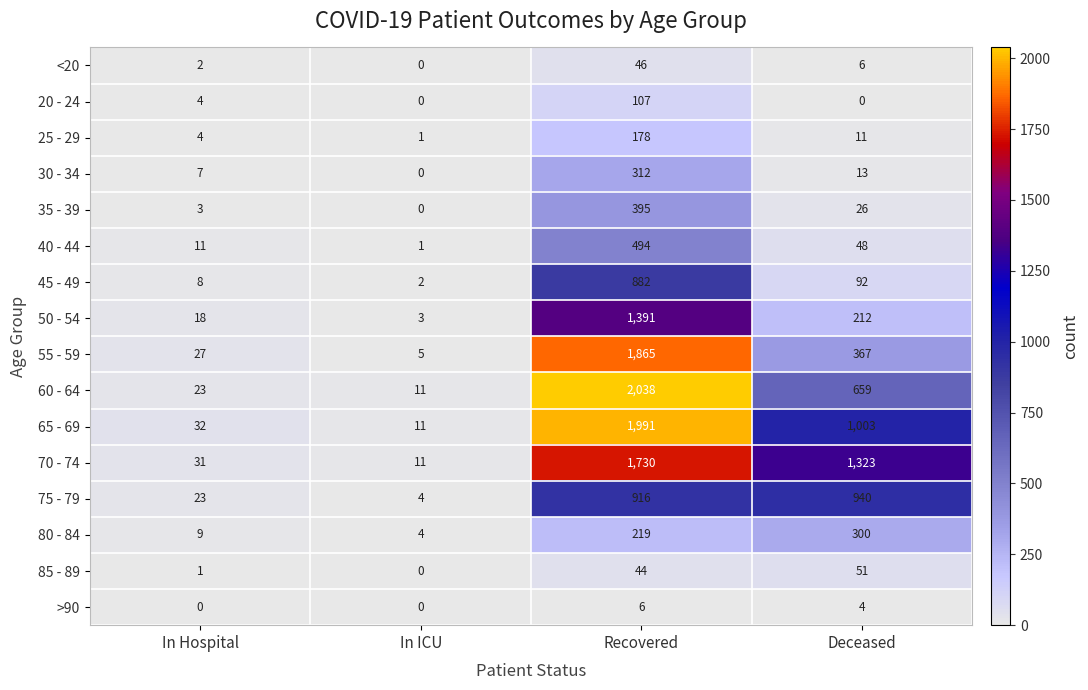

Rank the series by their maximum value, from lowest to highest.

>90, <20, 85 - 89, 20 - 24, 25 - 29, 80 - 84, 30 - 34, 35 - 39, 40 - 44, 45 - 49, 75 - 79, 50 - 54, 70 - 74, 55 - 59, 65 - 69, 60 - 64